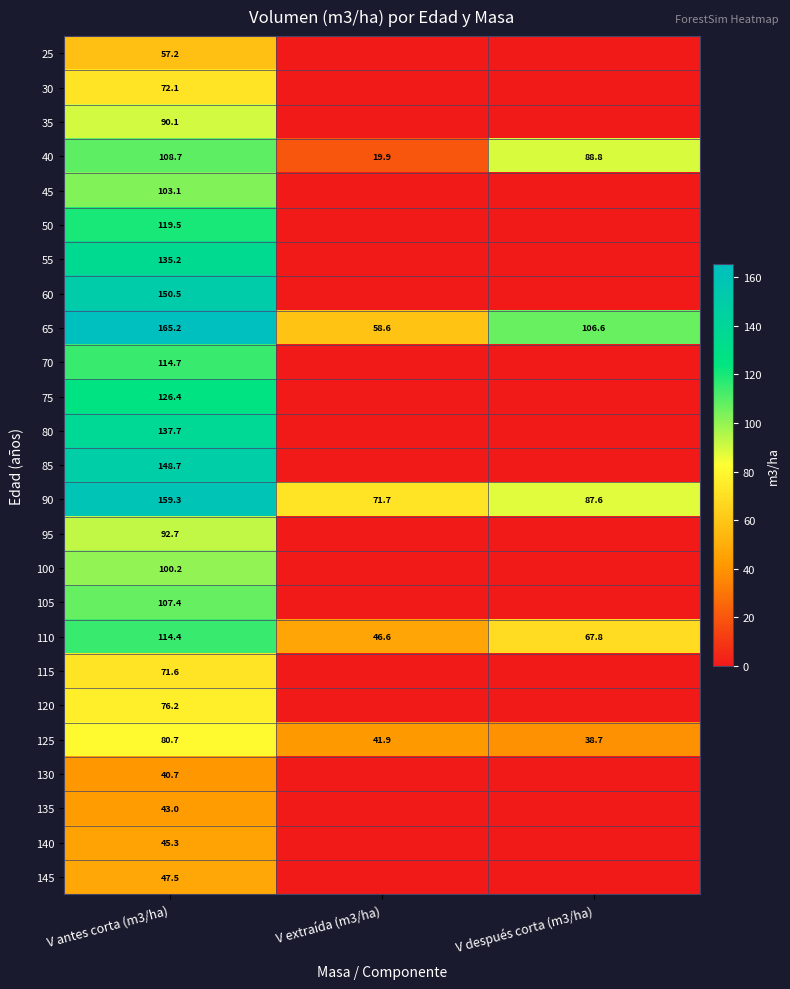

Which category has the highest value in the 40 series?

V antes corta (m3/ha)